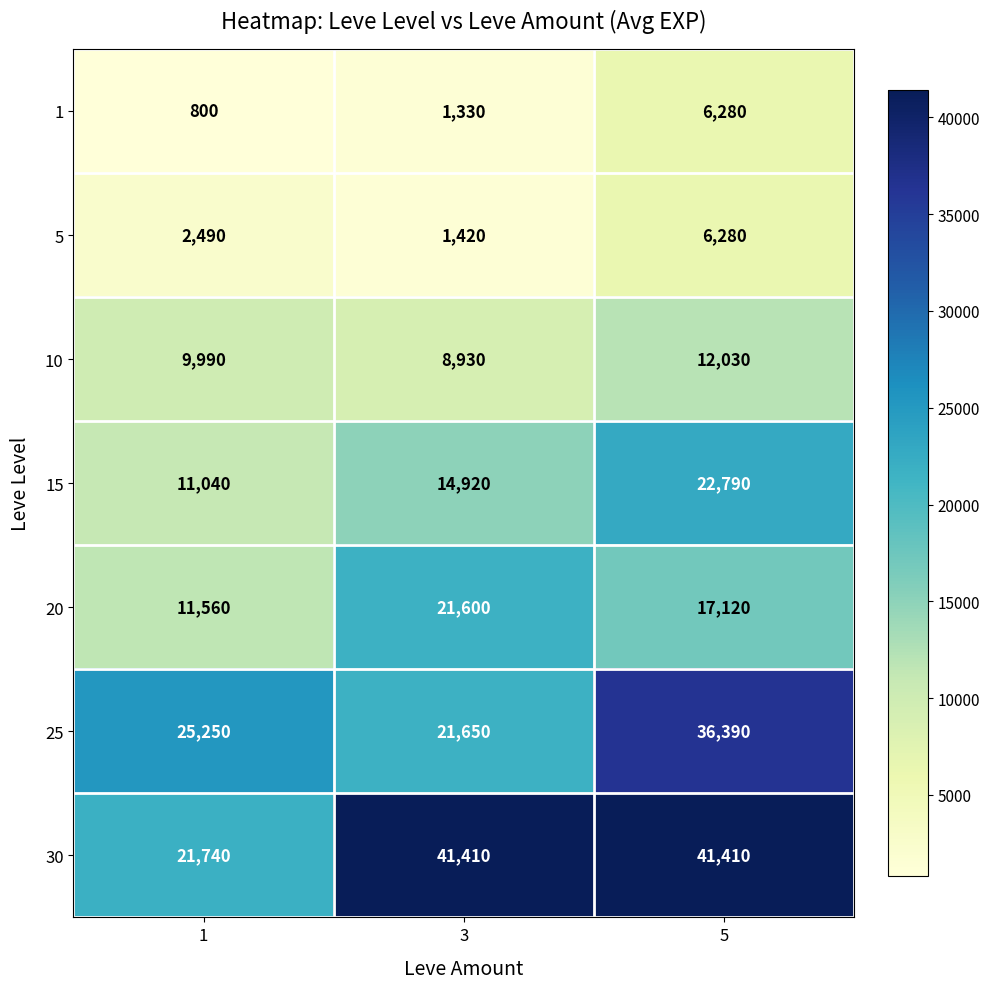

Between 3 and 5, which series saw the biggest shift?

25